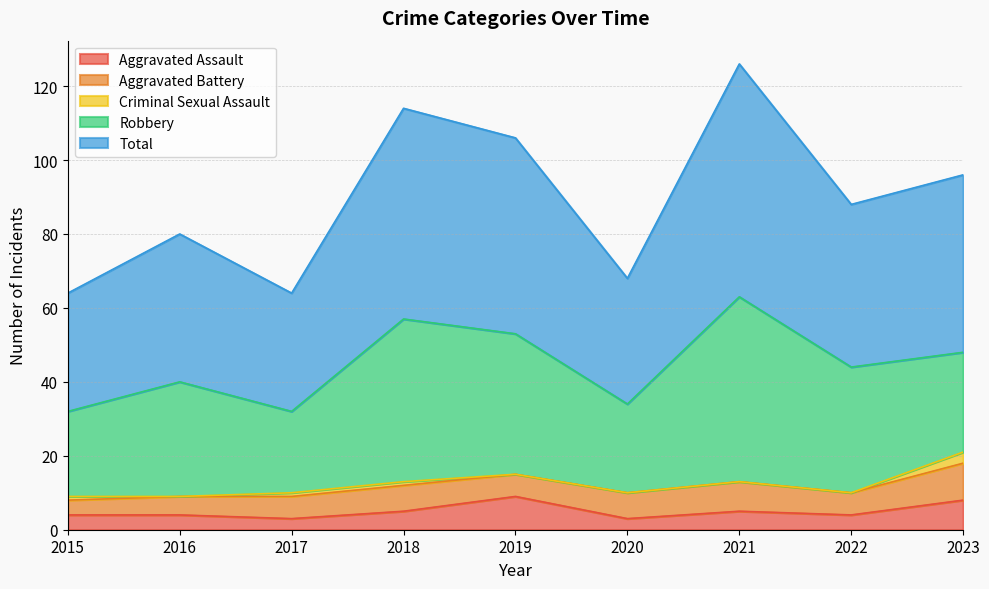

What are all the series names shown in the legend?

Aggravated Assault, Aggravated Battery, Criminal Sexual Assault, Robbery, Total